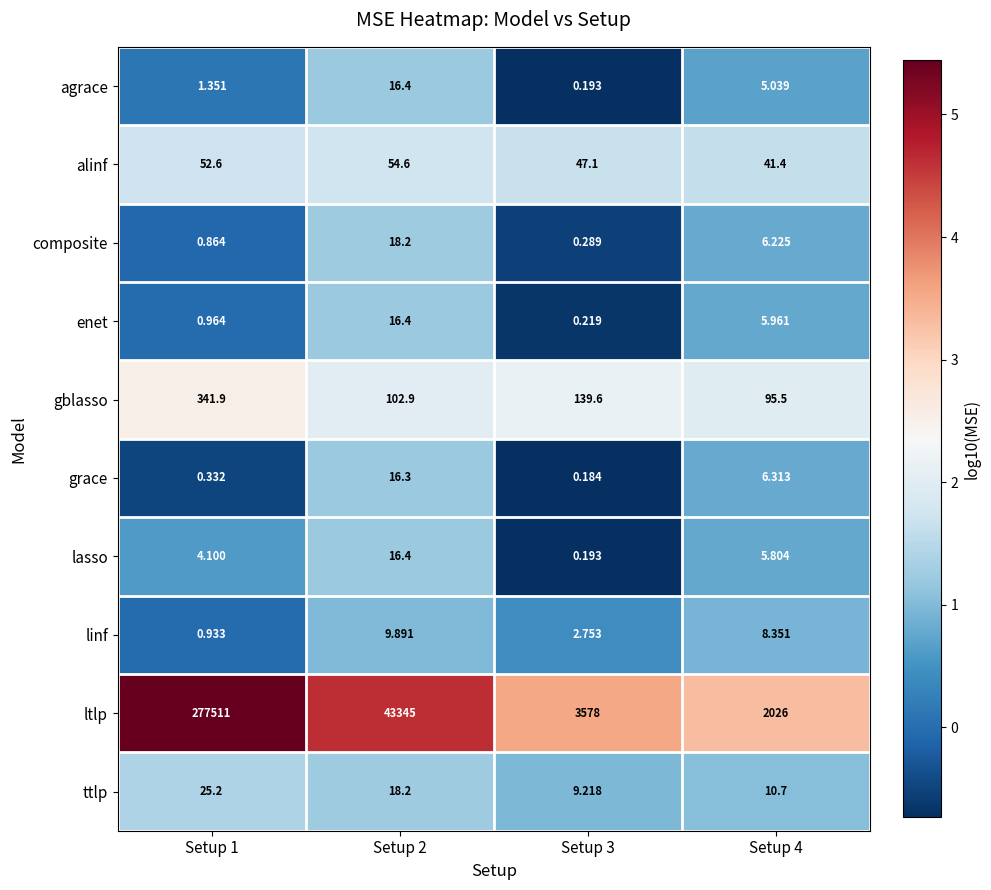

Which series has the widest spread of values?

ltlp